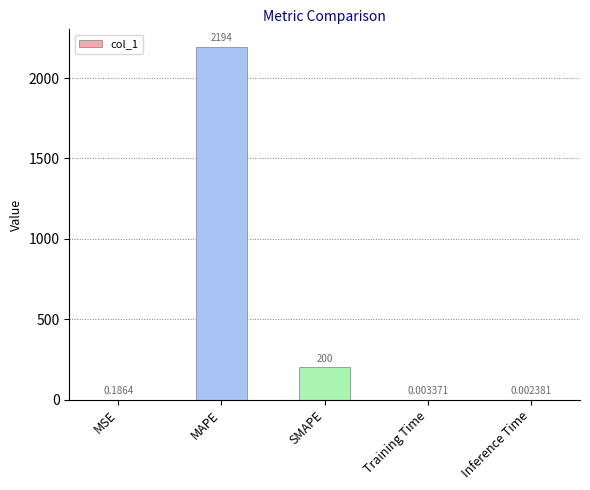

Between MAPE and MSE, which is larger?

MAPE